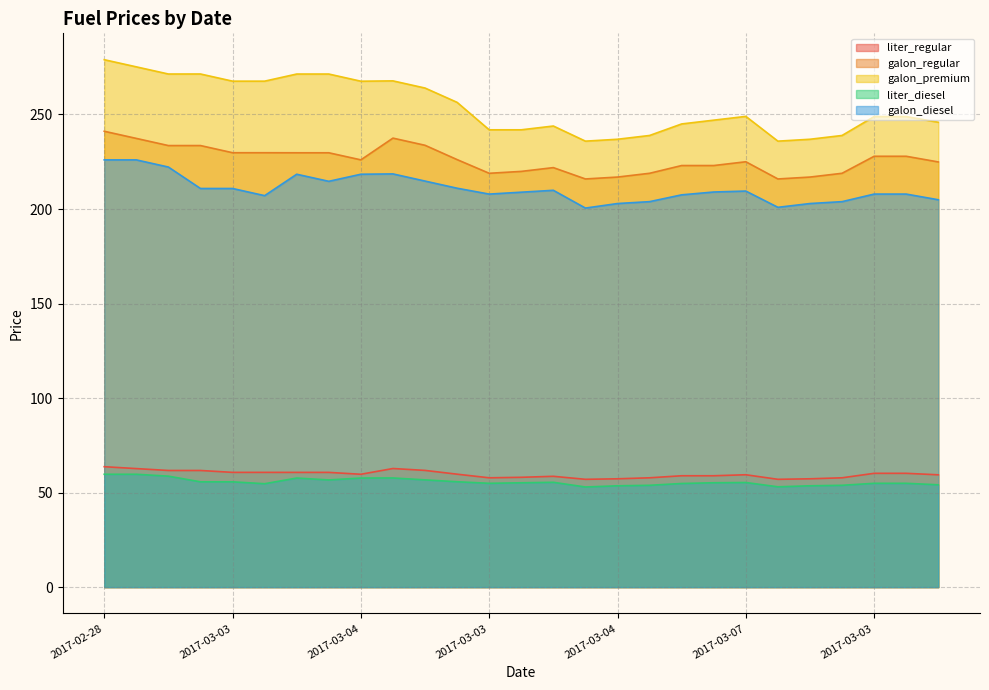

At which category is the sum across all series the highest?

2017-02-28